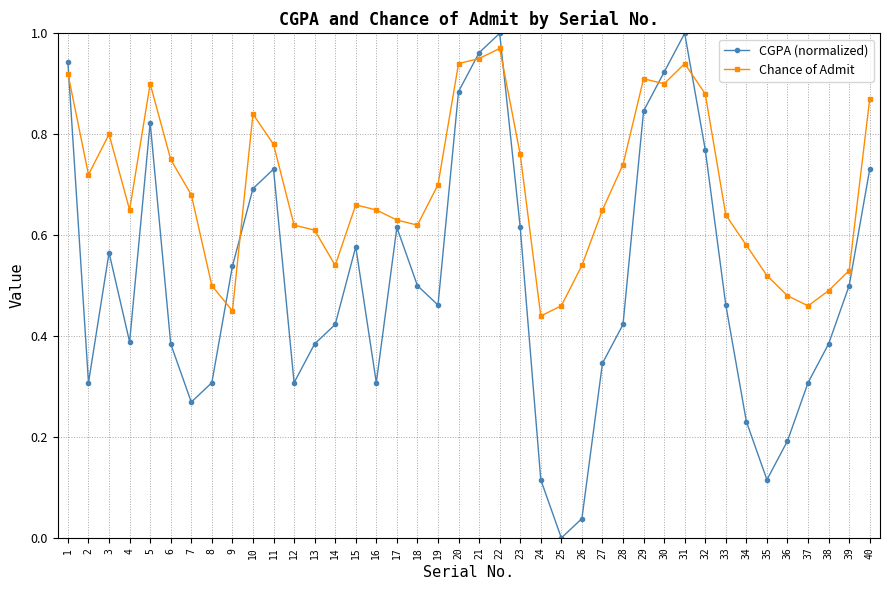

What are all the series names shown in the legend?

CGPA (normalized), Chance of Admit